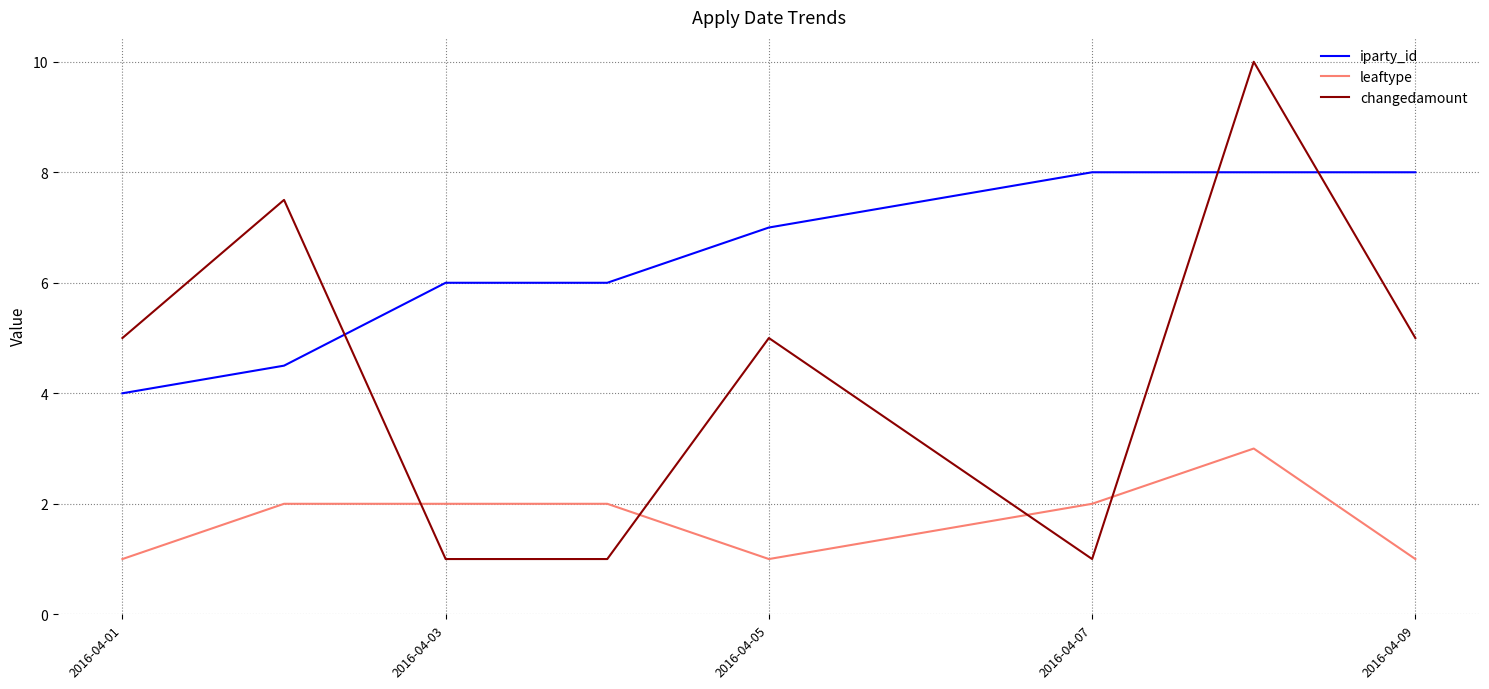

Which series has the largest total across all categories?

iparty_id